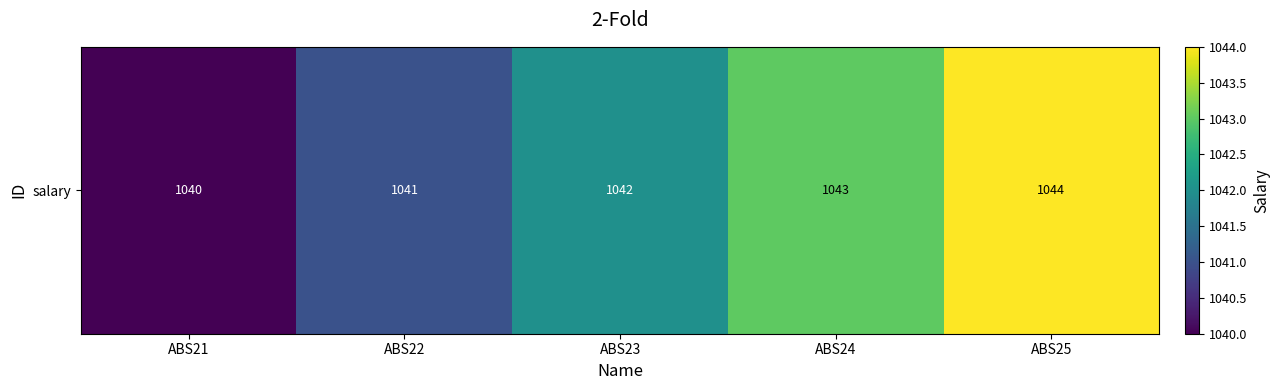

How many values are between 1041 and 1043?

3